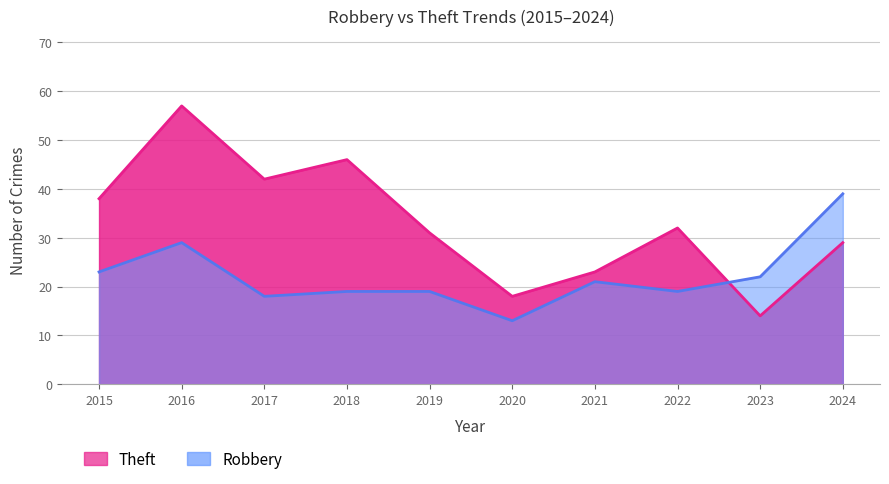

What is the average value of the Theft series?

33